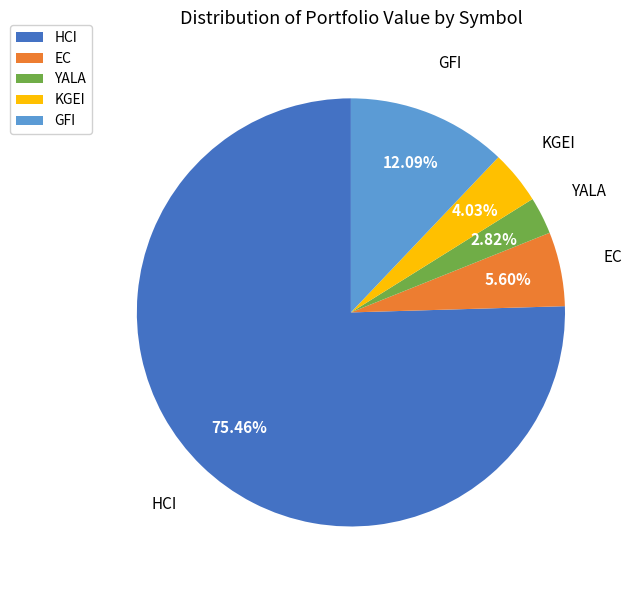

What percentage is NOT represented by YALA?

97.2%